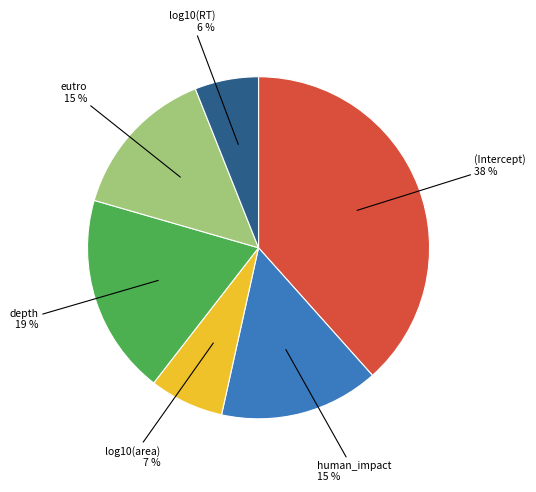

To the nearest percent, what percentage of the pie is (Intercept)?

38%